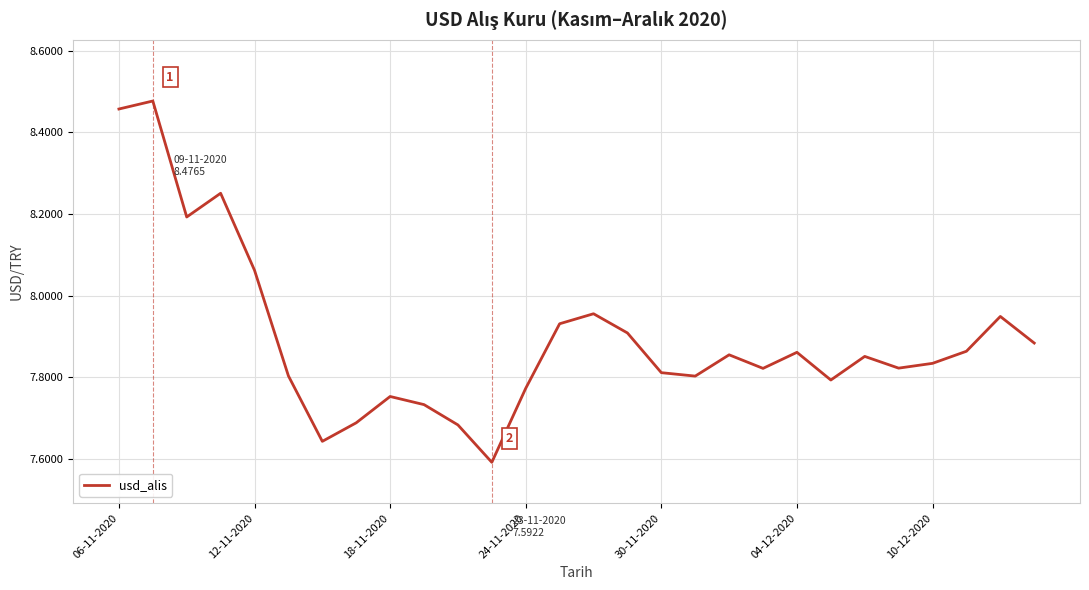

What is the difference between the maximum and minimum values?

0.9